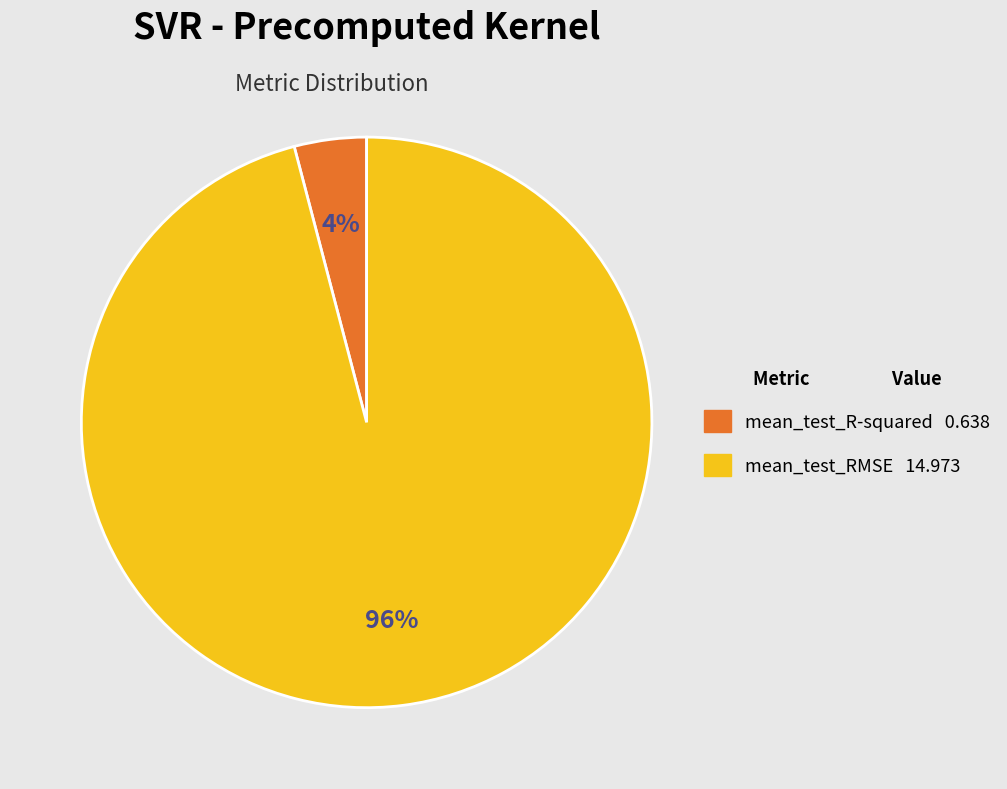

To the nearest percent, what is the difference between the mean_test_RMSE and mean_test_R-squared slice percentages?

92%